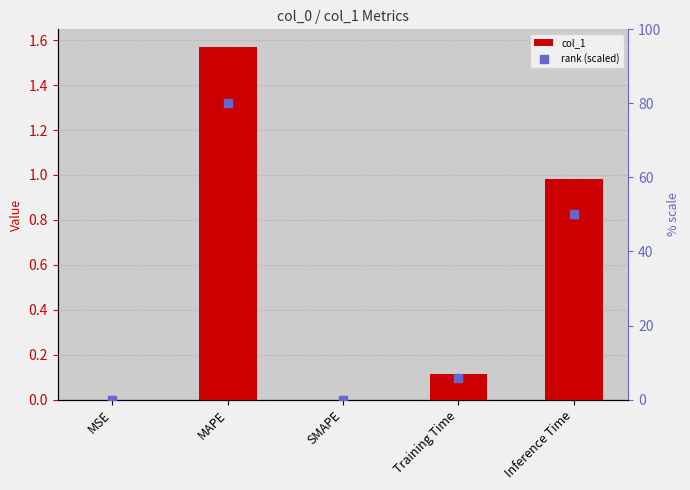

At which category is the sum across all series the highest?

MAPE